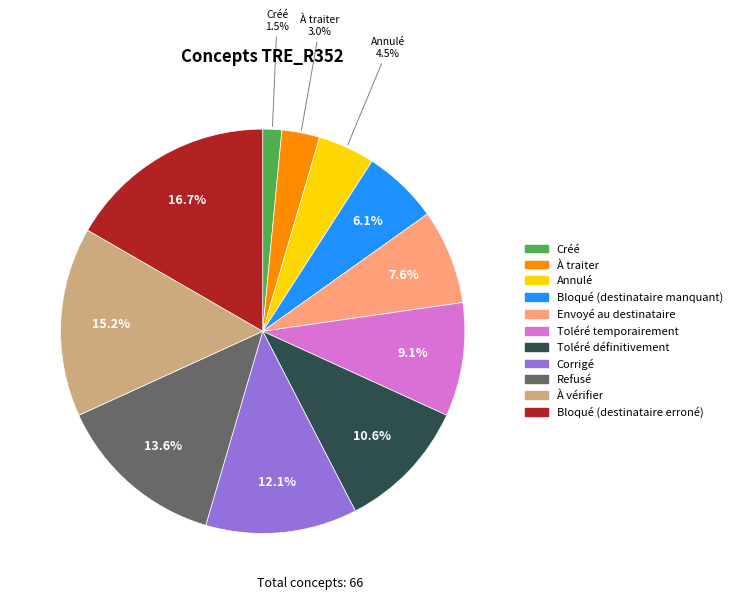

To the nearest percent, what portion does Bloqué (destinataire manquant) represent?

6%